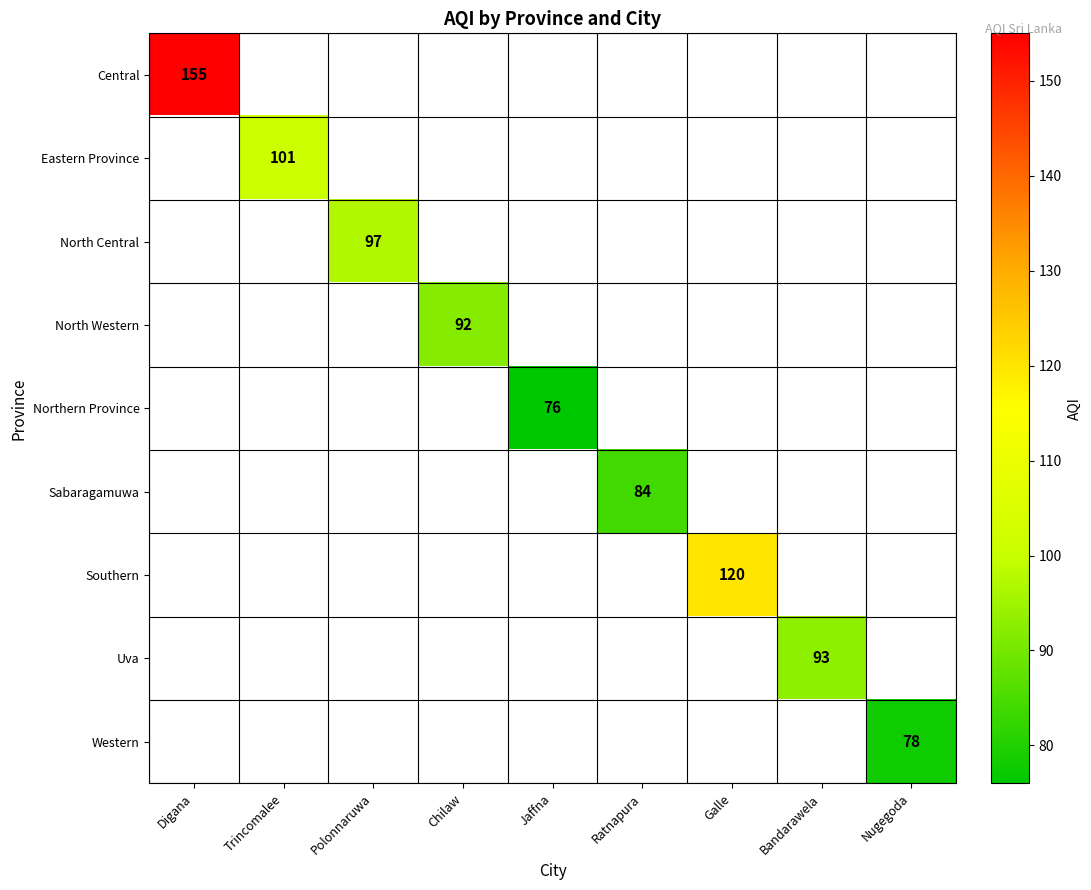

Is it true that North Central equals 97 at Polonnaruwa?

True